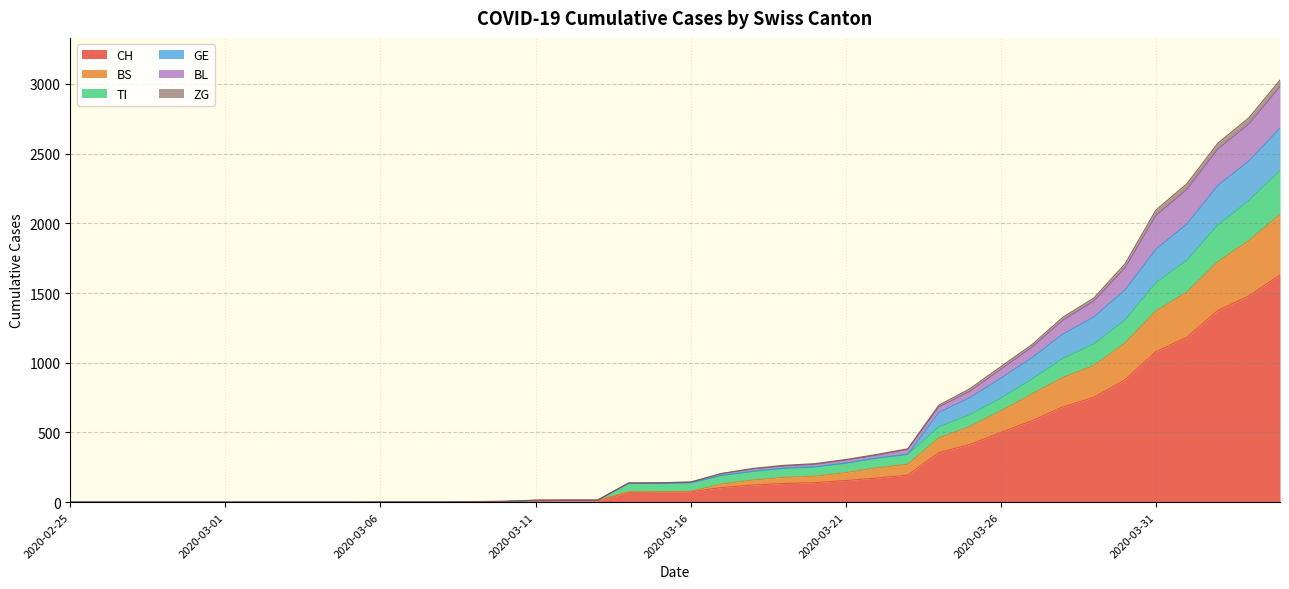

Which has a higher value, 2020-03-01 or 2020-03-09?

2020-03-09